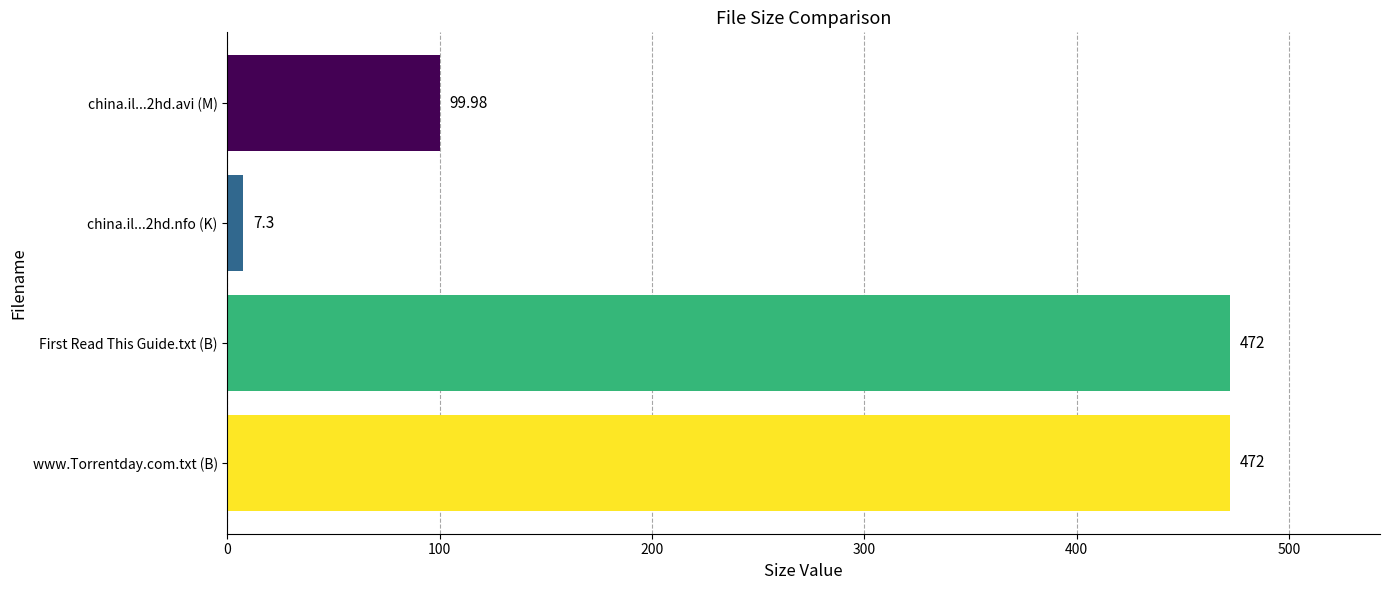

Does the chart contain stacked bars?

No